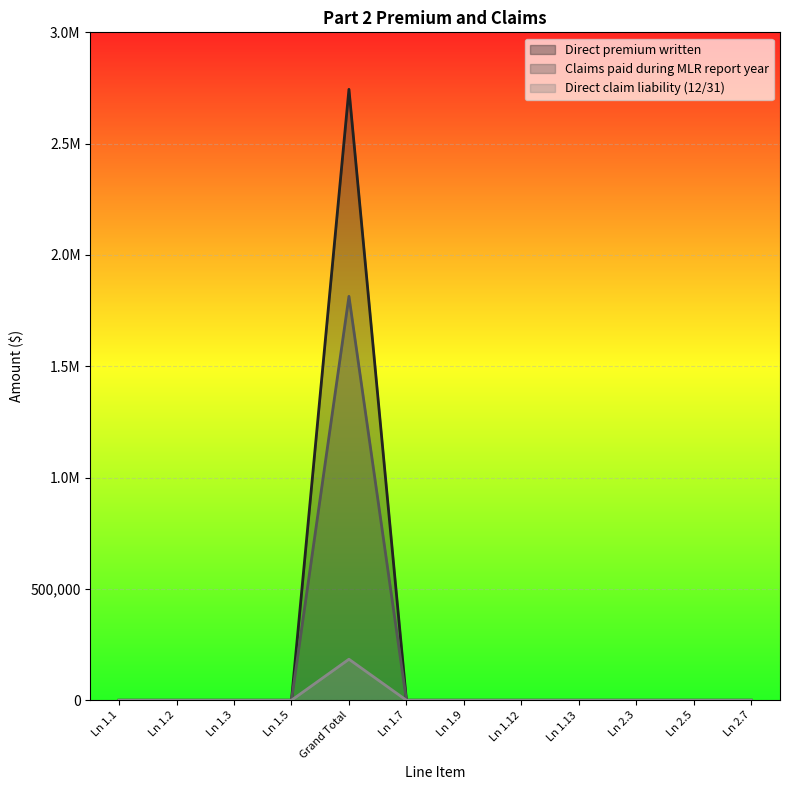

At how many categories does at least one series exceed 55443?

1